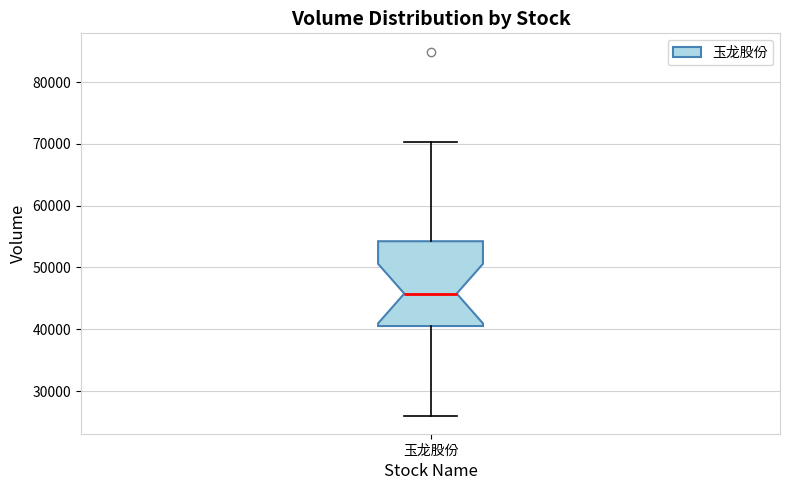

Read this box plot against the y-axis: the position of the median line, the range covered by the box, and the ends of both whiskers. The values are not printed on the chart, so give them approximately, as read against the axis.

median 46000, box 41000 to 54000, whiskers 26000 to 70000